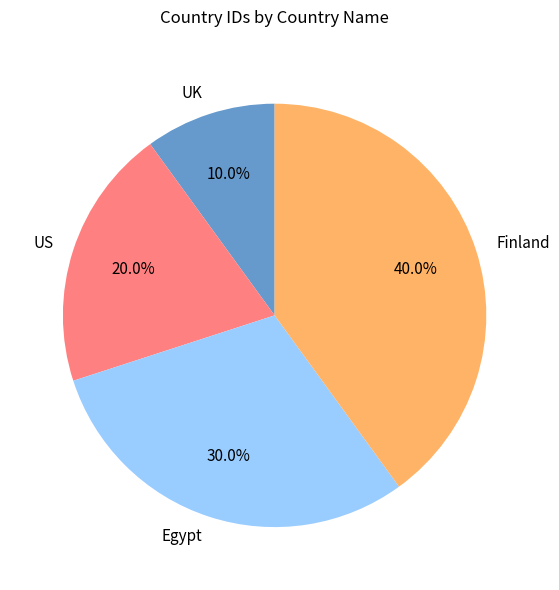

To the nearest percent, what is the difference between the US and UK slice percentages?

10%